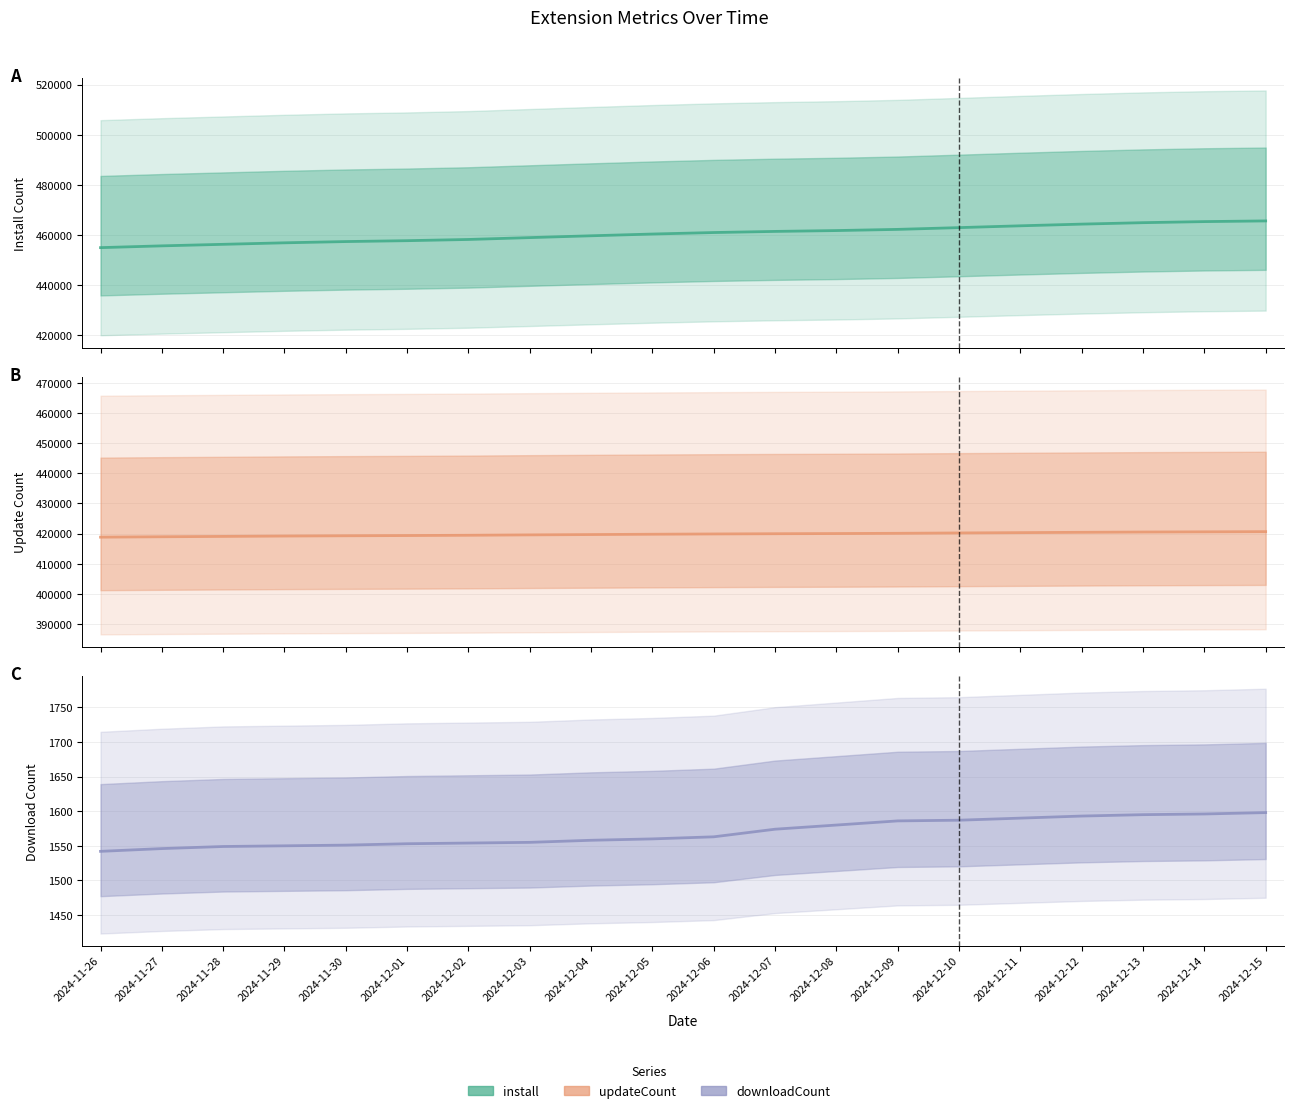

What is the label of the 5th point from the left?

2024-11-30